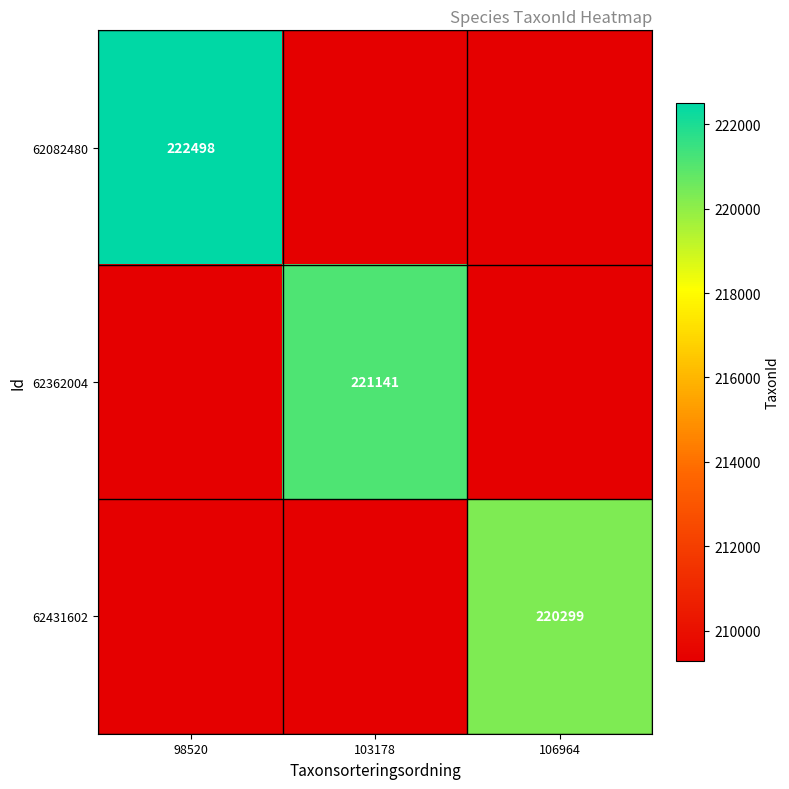

The 62431602 series shows 209284.0 at 103178. True or false?

True